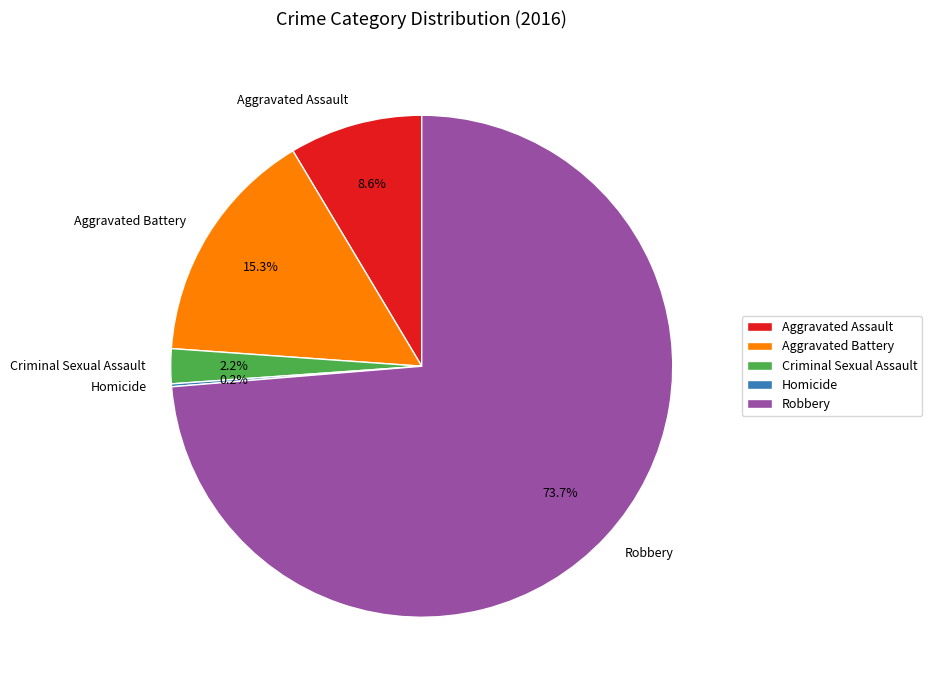

Combined, what portion of the pie is Criminal Sexual Assault and Robbery?

75.9%